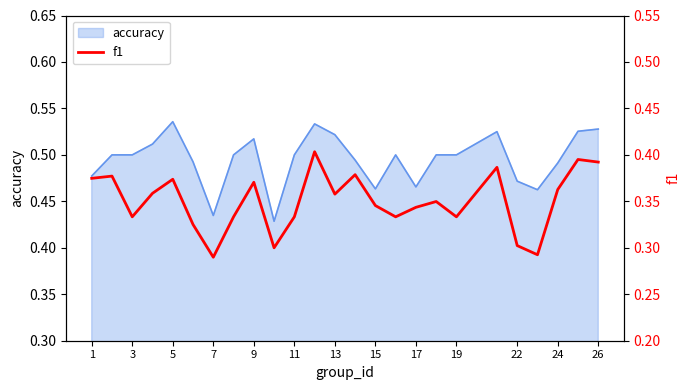

Is it true that accuracy equals 0.9 at 26?

False